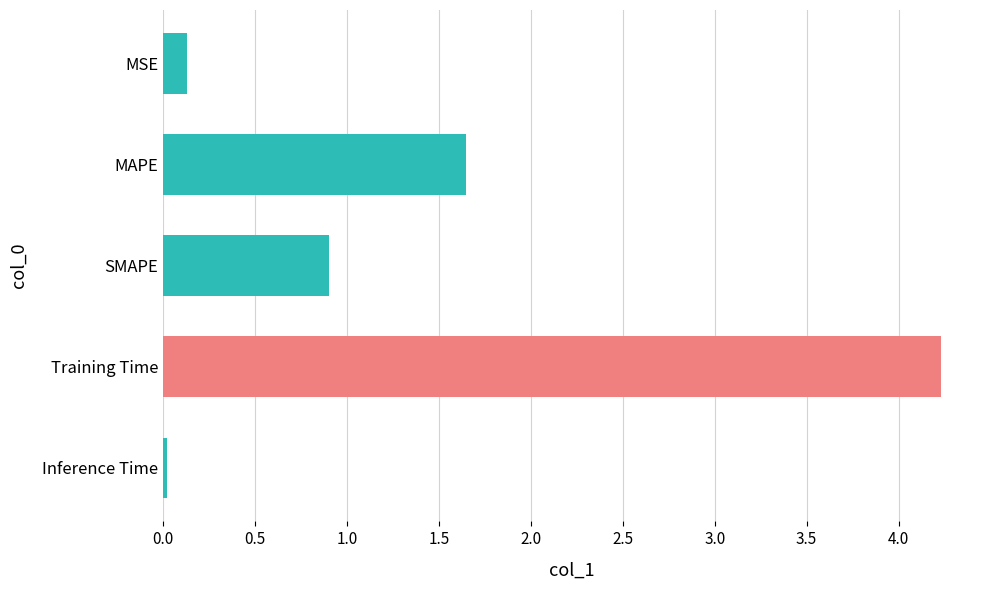

Between SMAPE and MAPE, which is larger?

MAPE